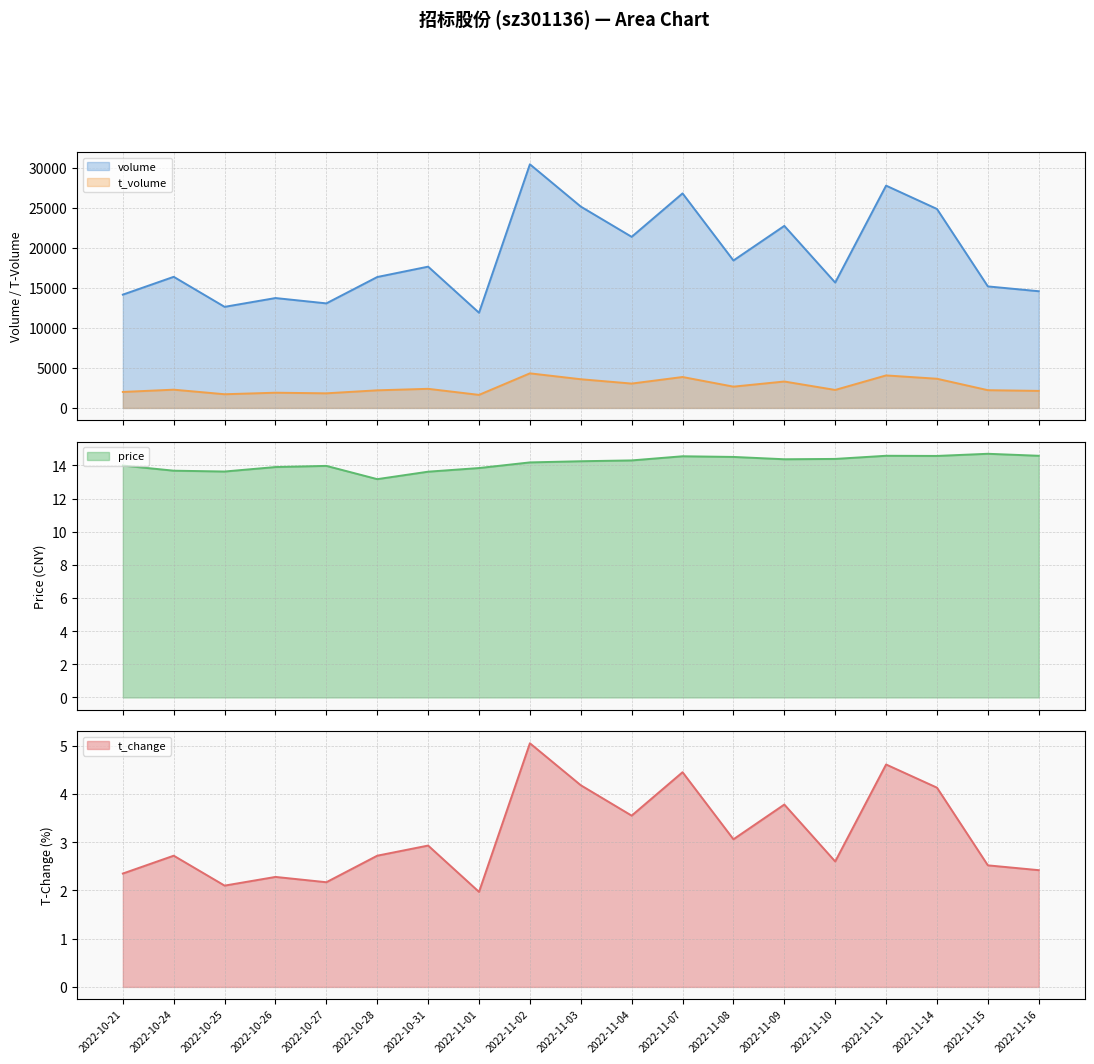

True or false: volume and t_volume intersect in this chart.

False